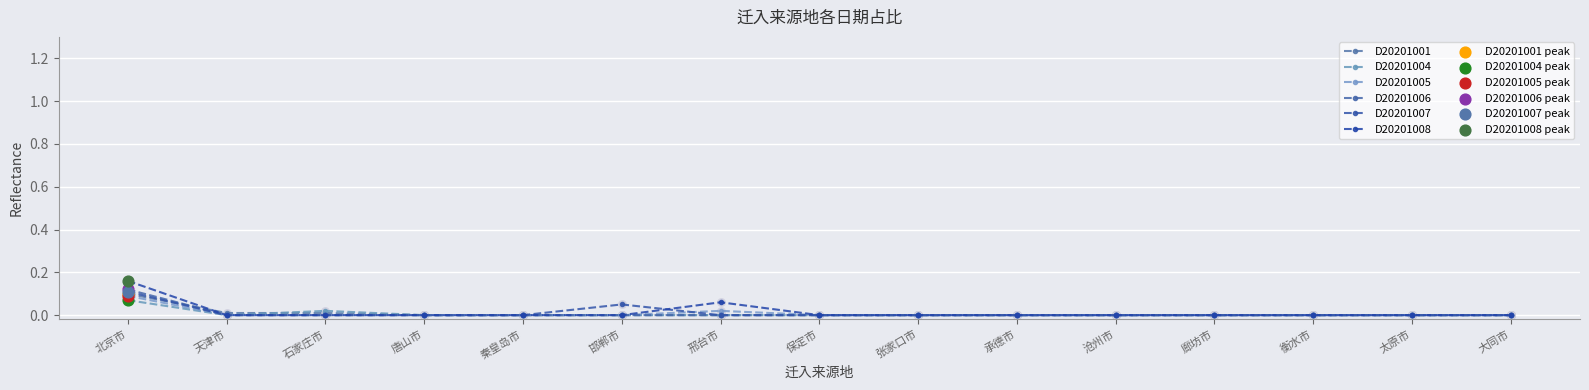

Does the chart have visible grid lines?

Yes